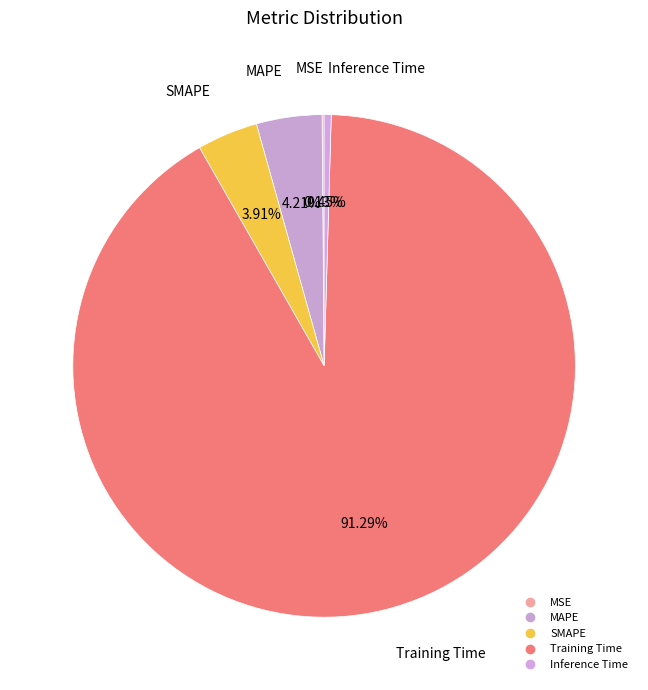

Which slice is the largest?

Training Time